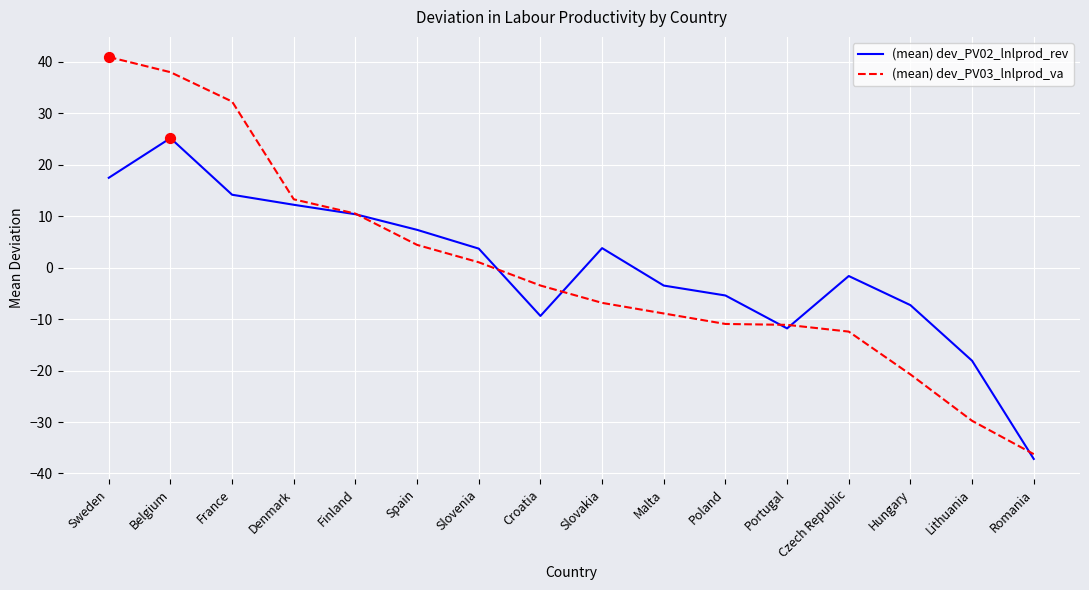

At which category is the sum across all series the highest?

Belgium